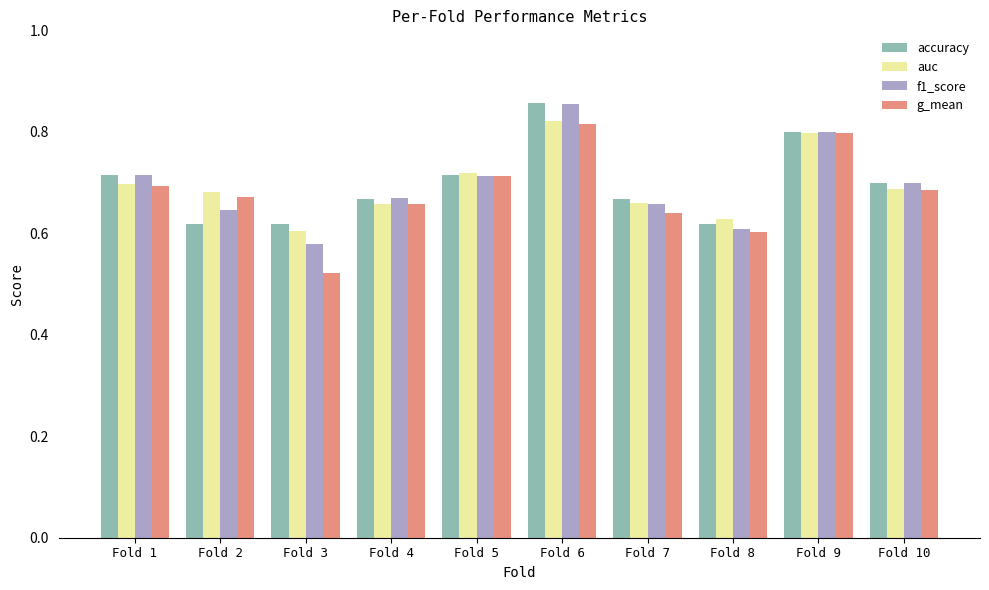

What is the sum of all auc values?

7.0